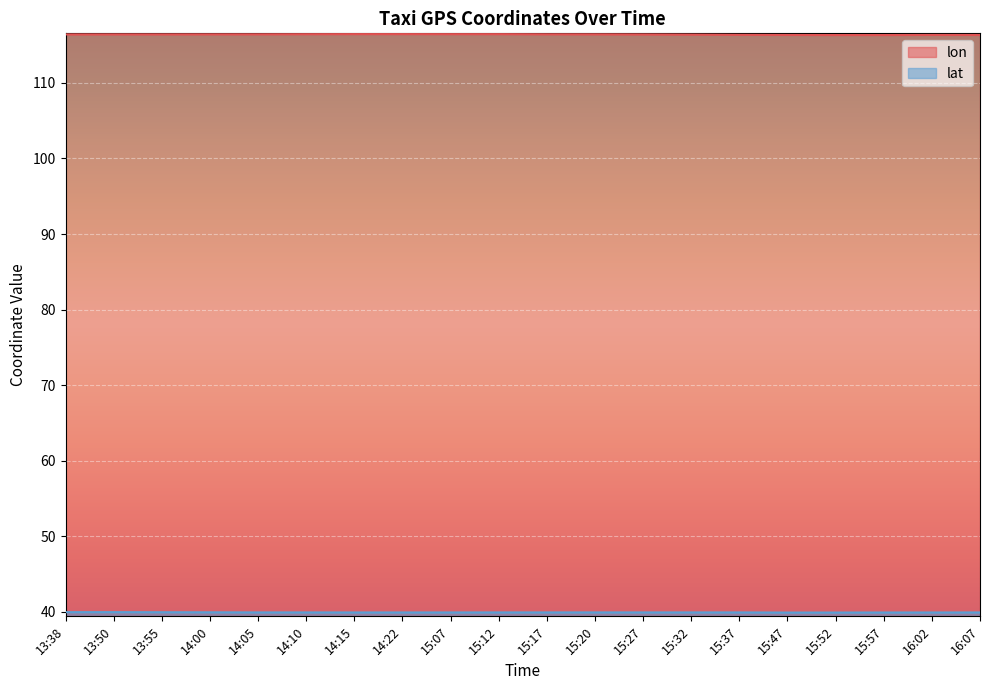

Between 15:17 and 14:05, which is larger?

15:17